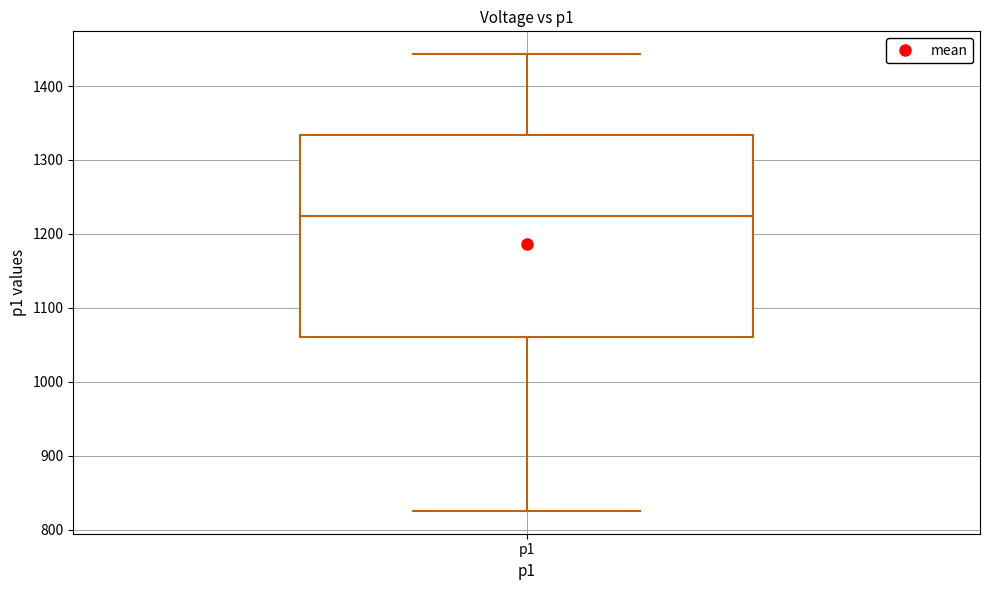

Read this box plot against the y-axis: the position of the median line, the range covered by the box, and the ends of both whiskers. The values are not printed on the chart, so give them approximately, as read against the axis.

median 1220, box 1060 to 1330, whiskers 830 to 1440